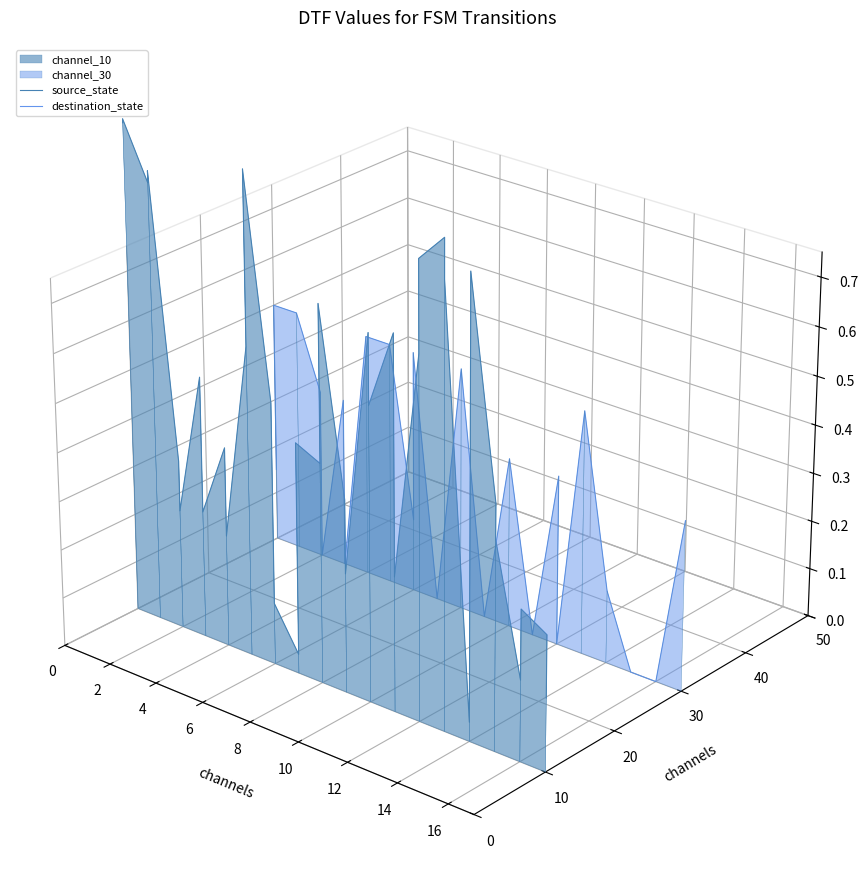

At which category is the sum across all series the highest?

2